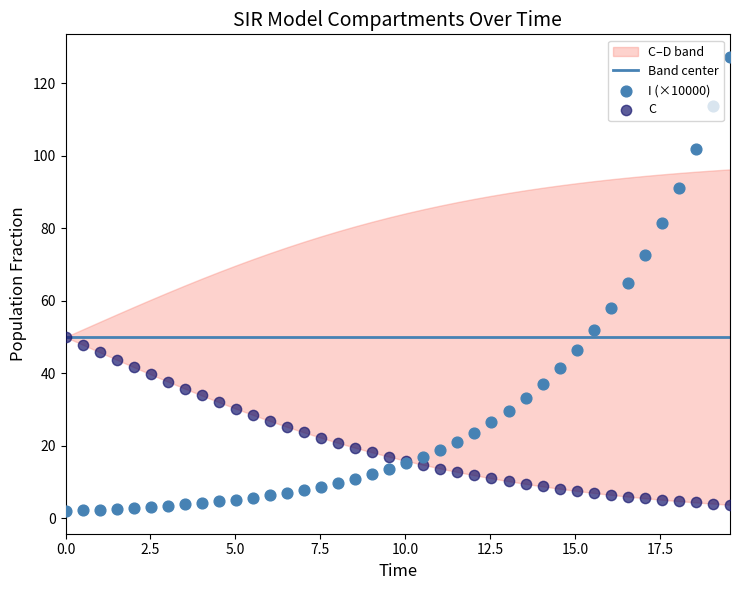

Is the value of C at 13 greater than the value of I (×10000) at 32?

No